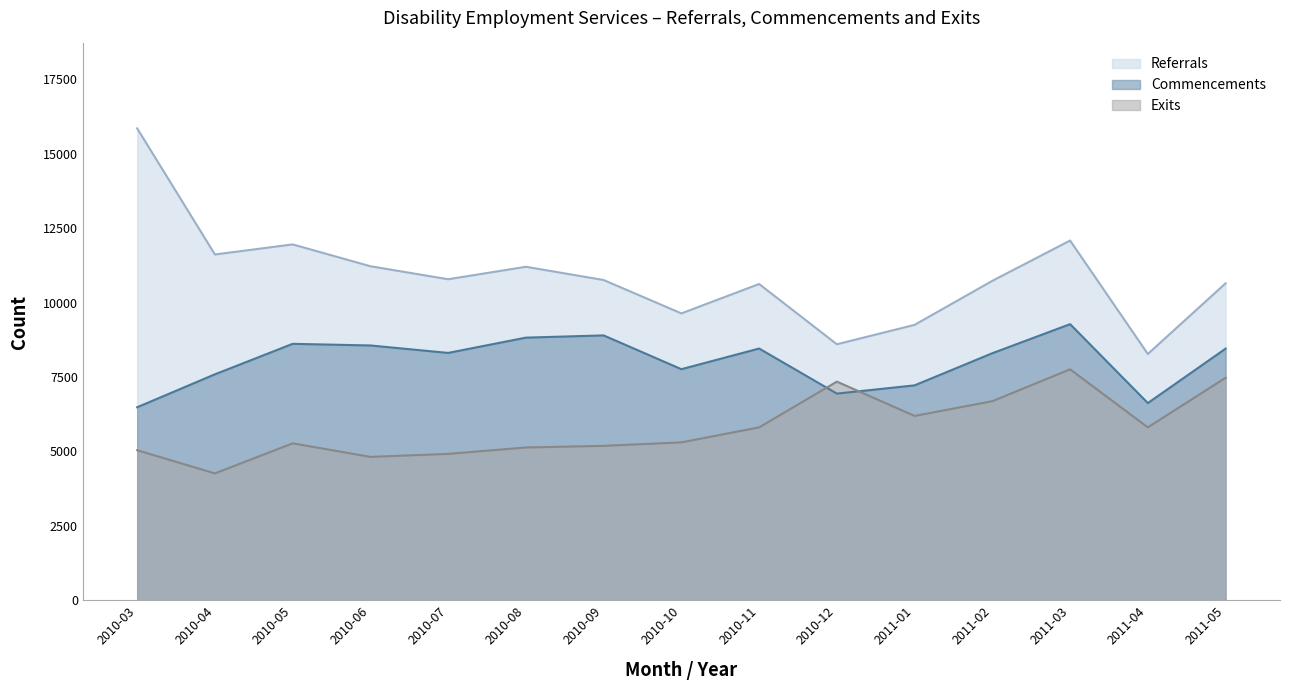

List the series in order of their peak value, highest first.

Referrals, Commencements, Exits